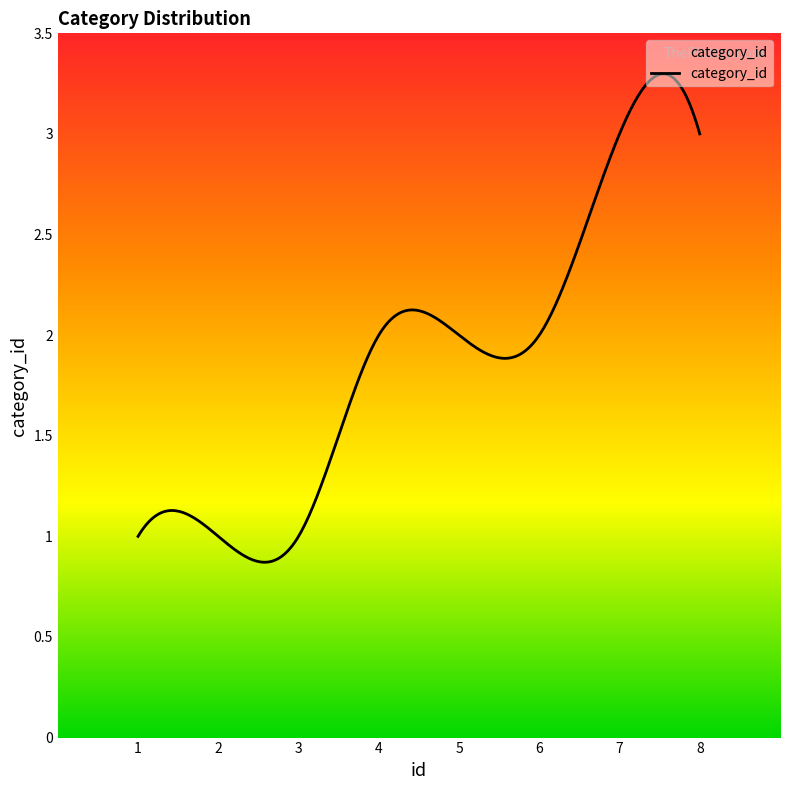

What is the difference between the second highest and second lowest values?

2